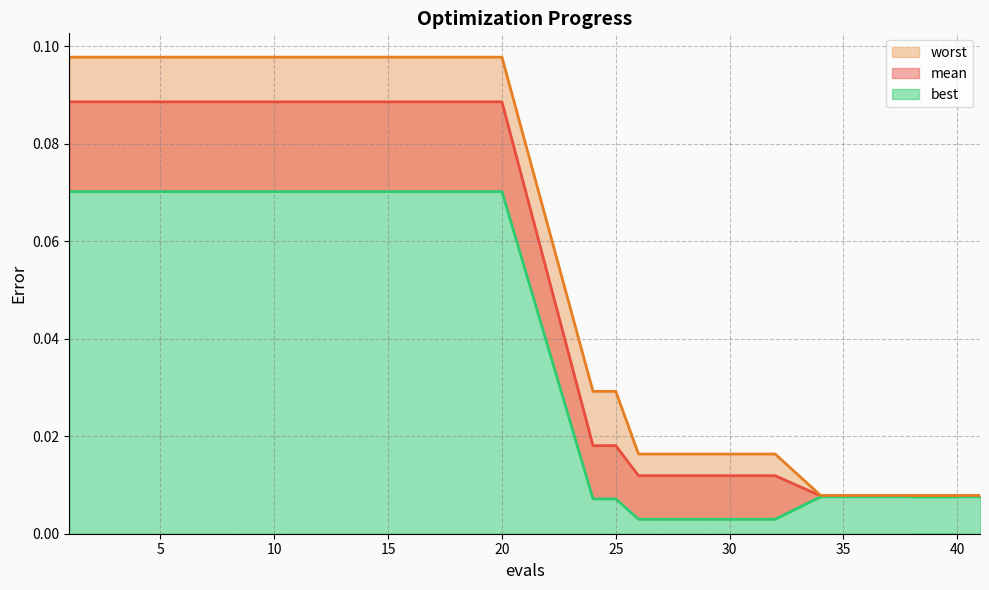

At which category is the sum across all series the highest?

1